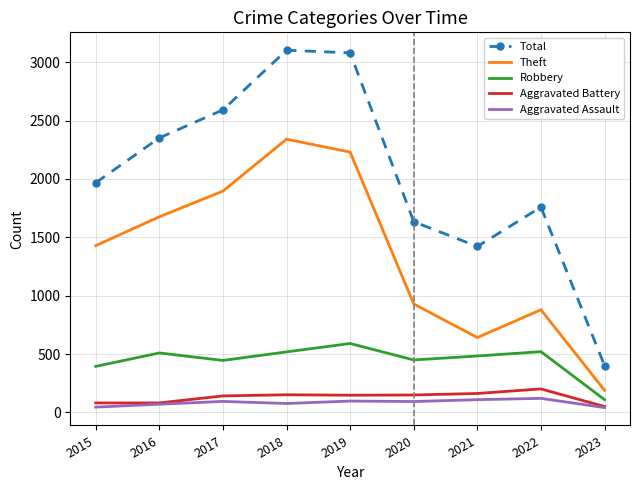

Which series has the largest range (max minus min)?

Total